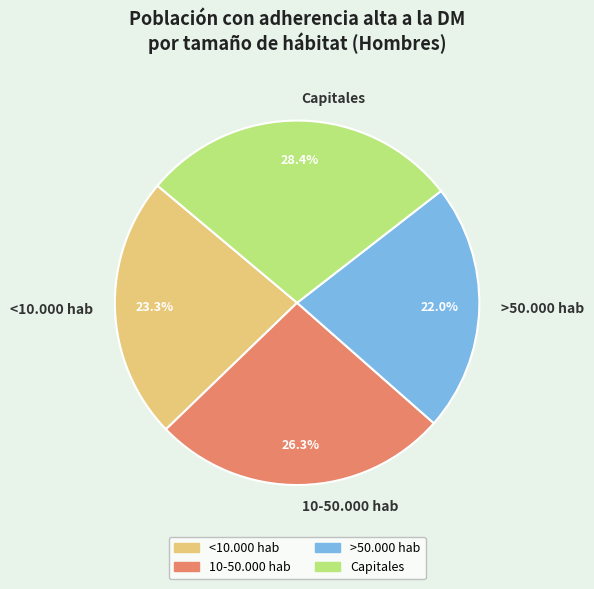

Is there any slice that represents more than half of the pie?

No